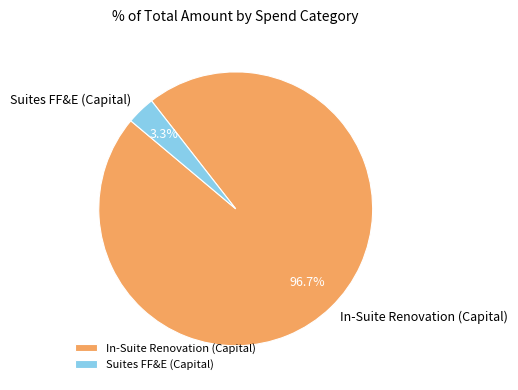

Is In-Suite Renovation (Capital) the majority of the pie?

Yes